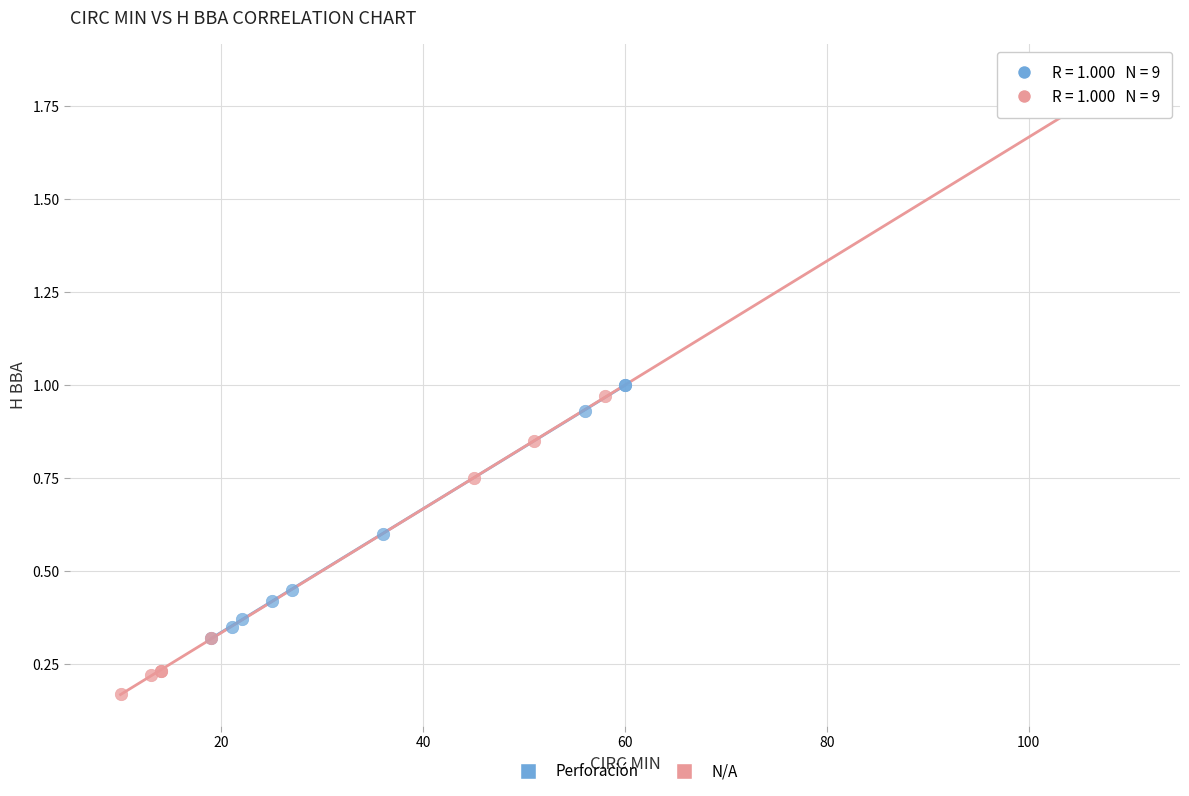

Which series reaches the maximum Y coordinate?

N/A